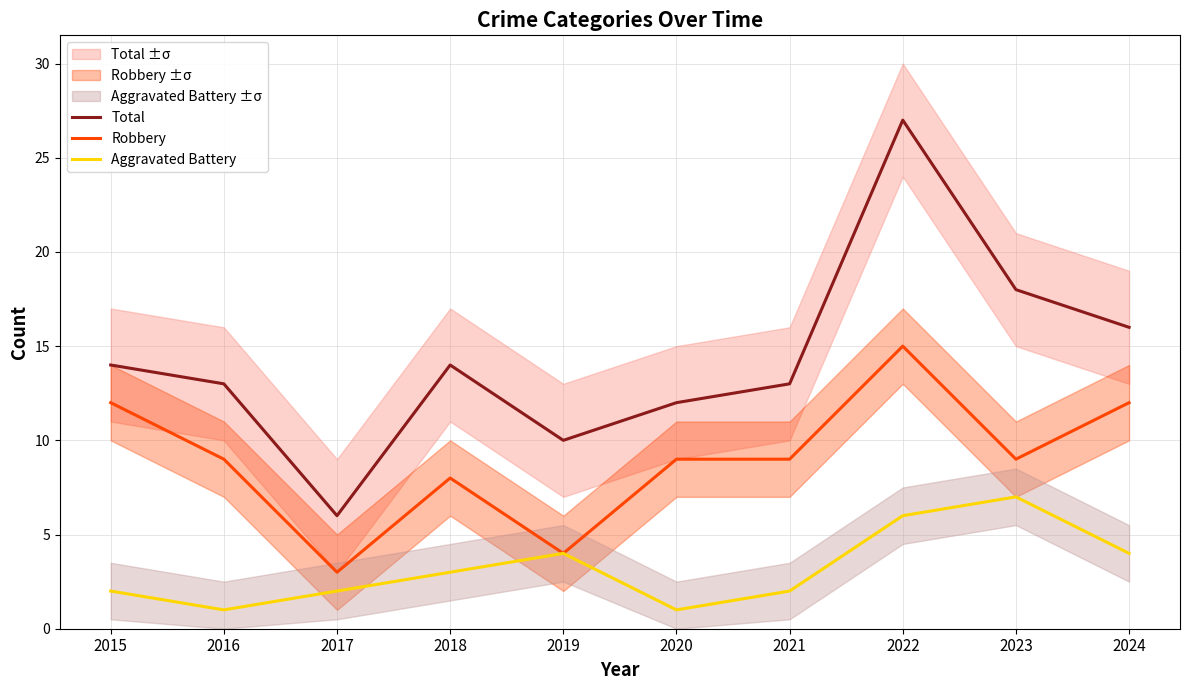

Which series has the widest spread of values?

Total